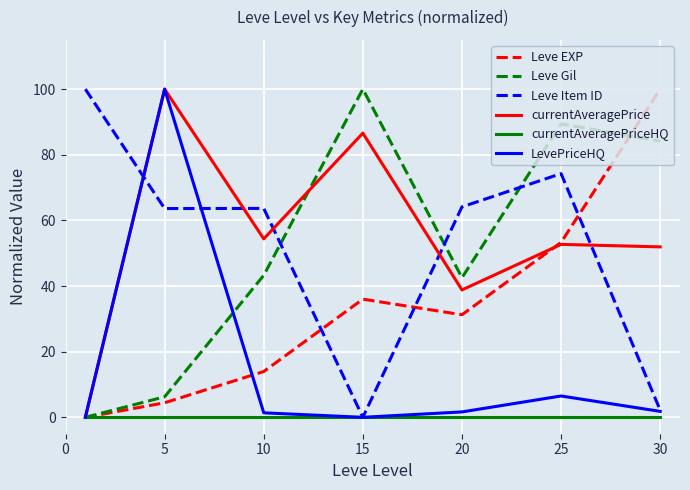

How many distinct data groups are displayed?

6